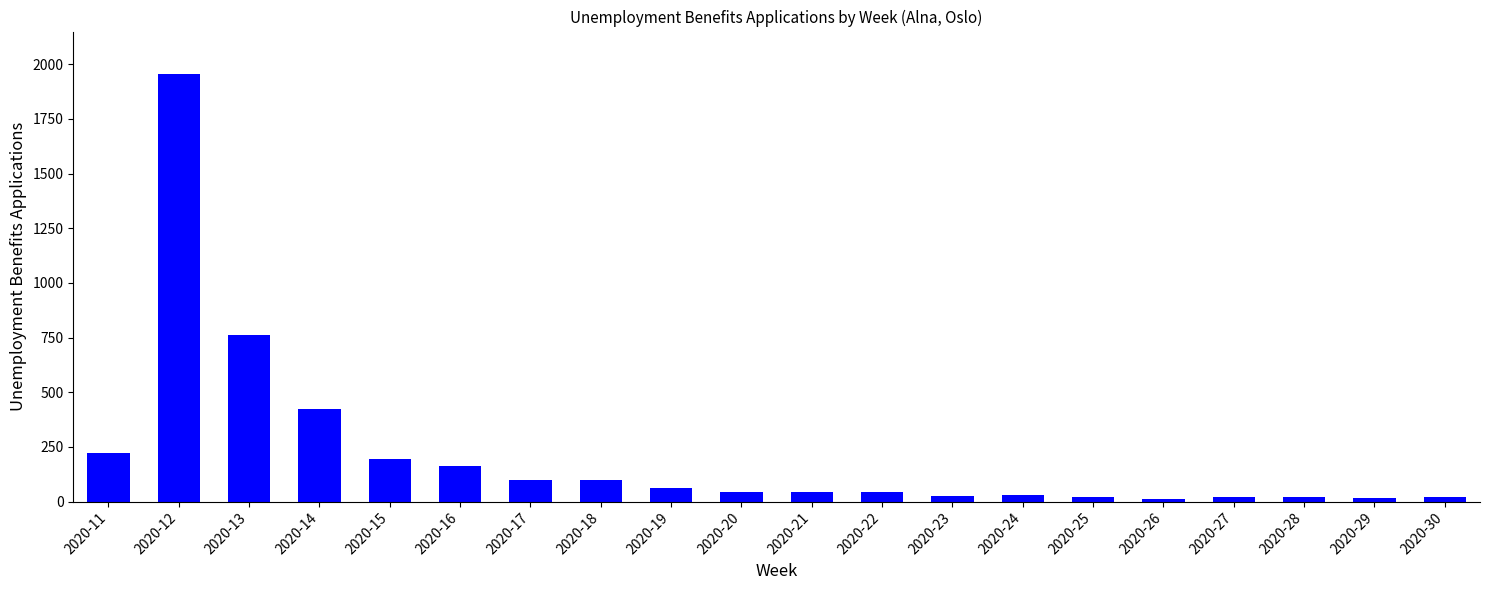

What is the value of the 13th bar from the left?

27